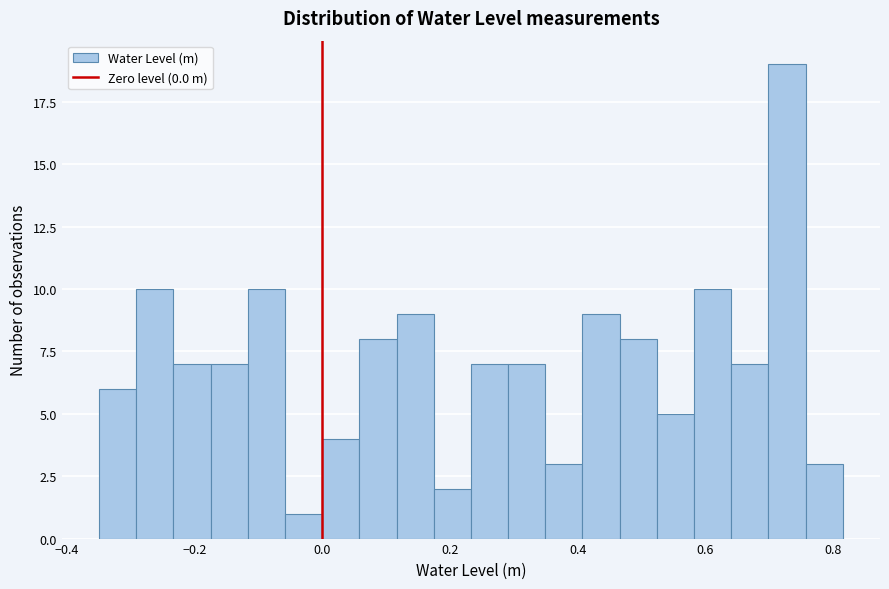

Read against the x-axis, roughly where is the centre of the tallest bar?

0.72